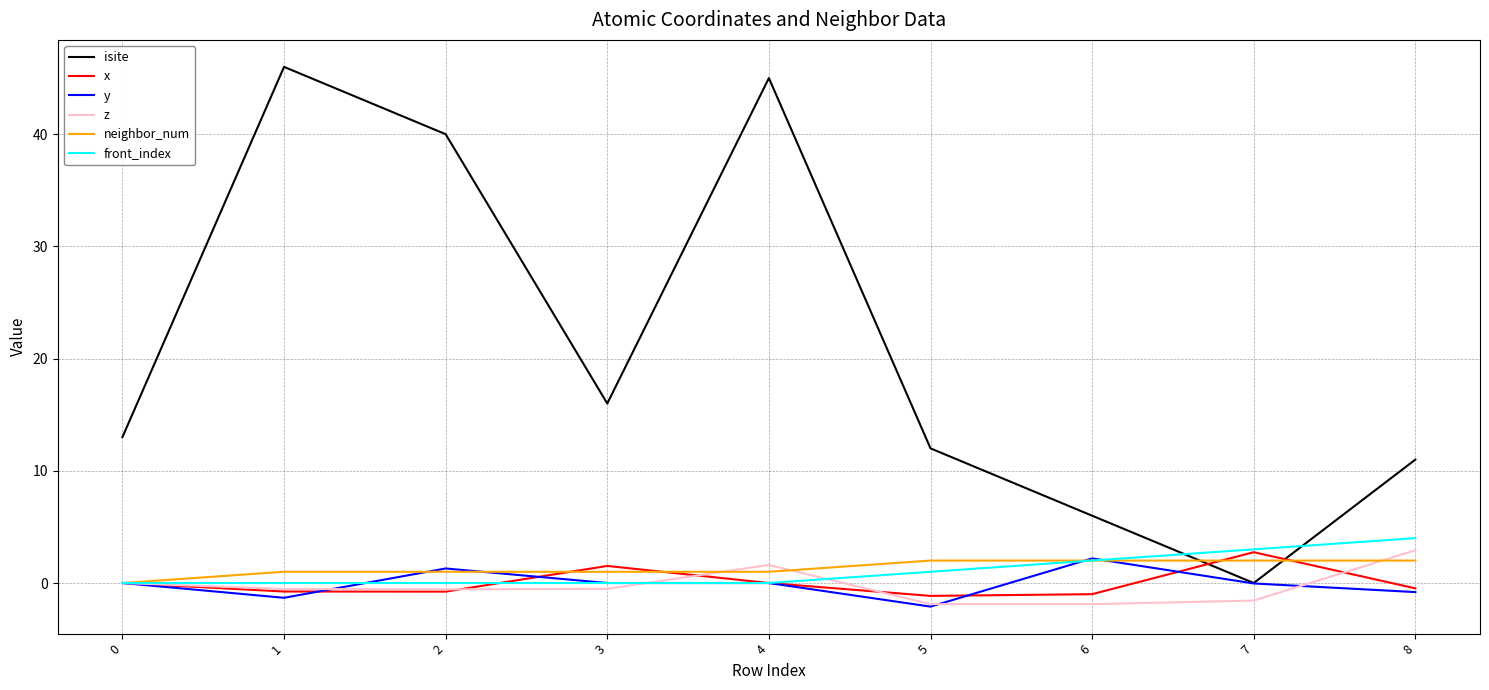

How many times do front_index and isite cross each other?

2